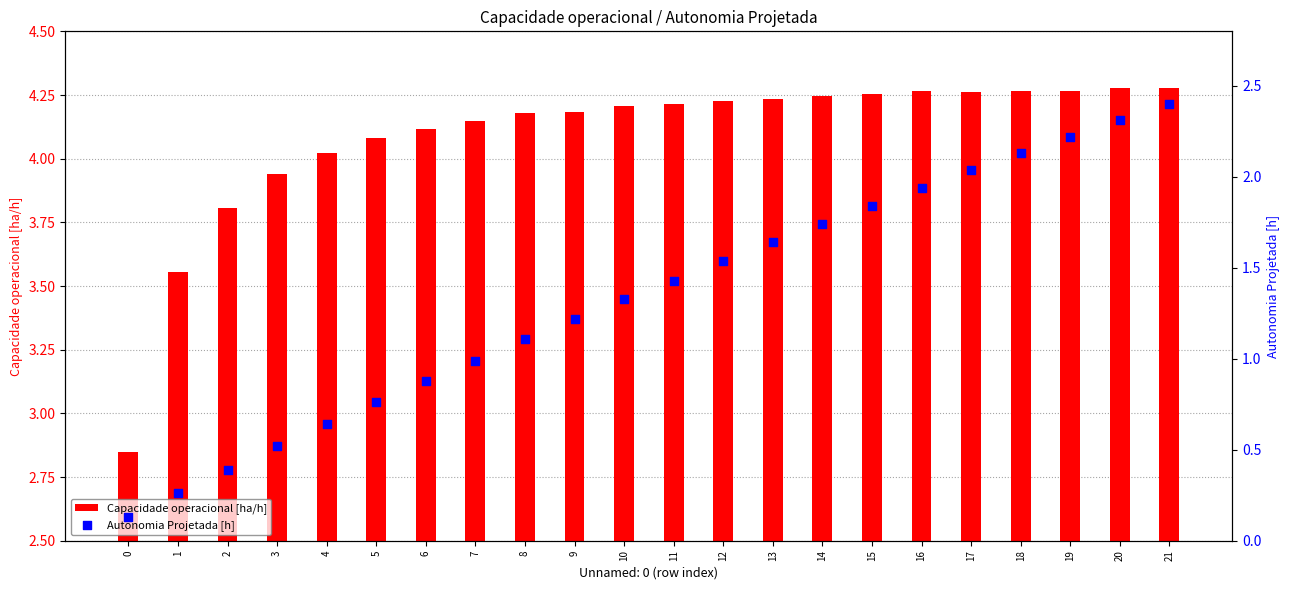

Is the value of Autonomia Projetada [h] at 13 greater than the value of Capacidade operacional [ha/h] at 21?

No